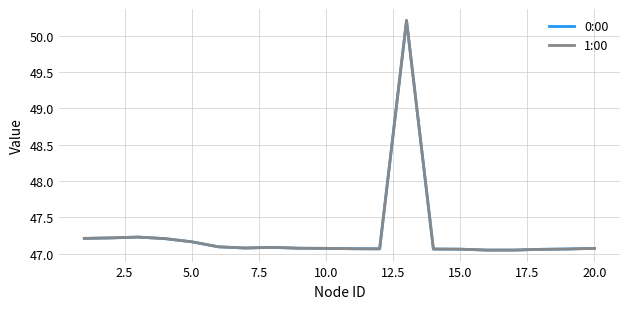

Which series has the widest spread of values?

1:00